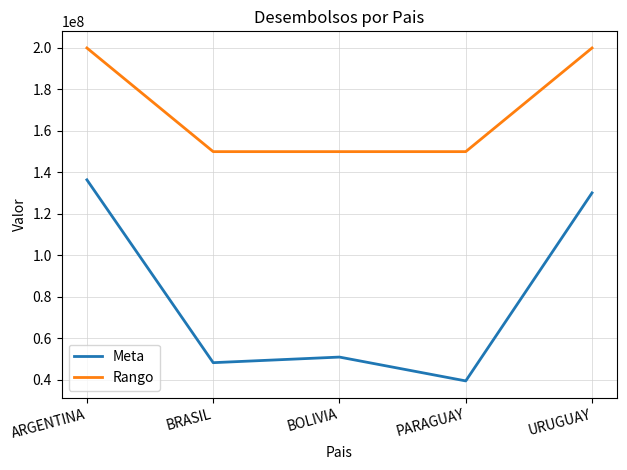

At which category is the sum across all series the highest?

ARGENTINA